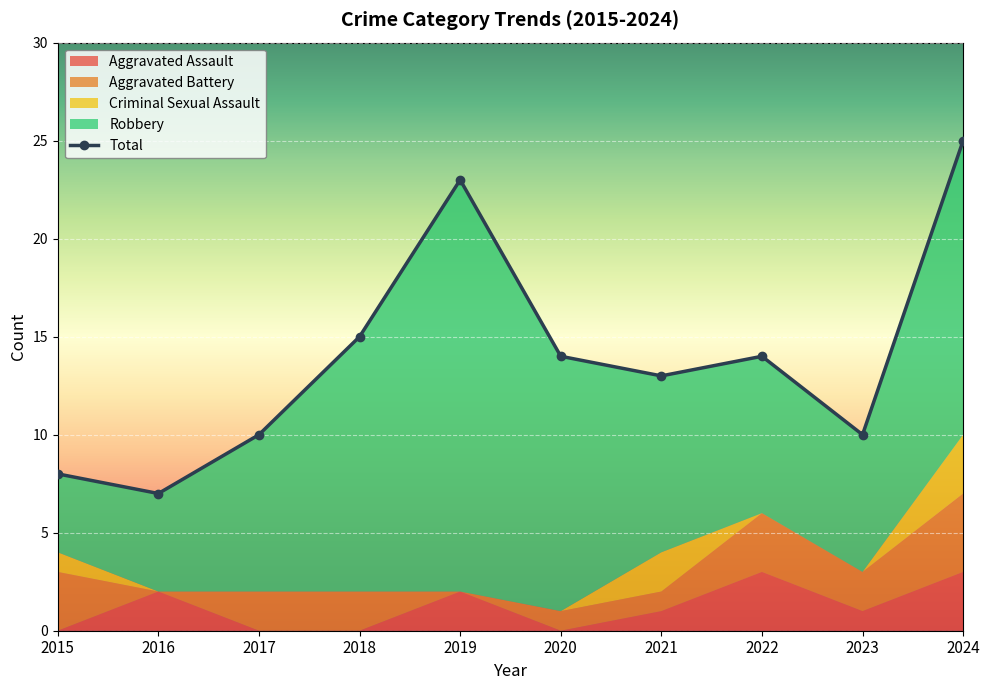

At which label does Aggravated Battery first exceed 2?

2015